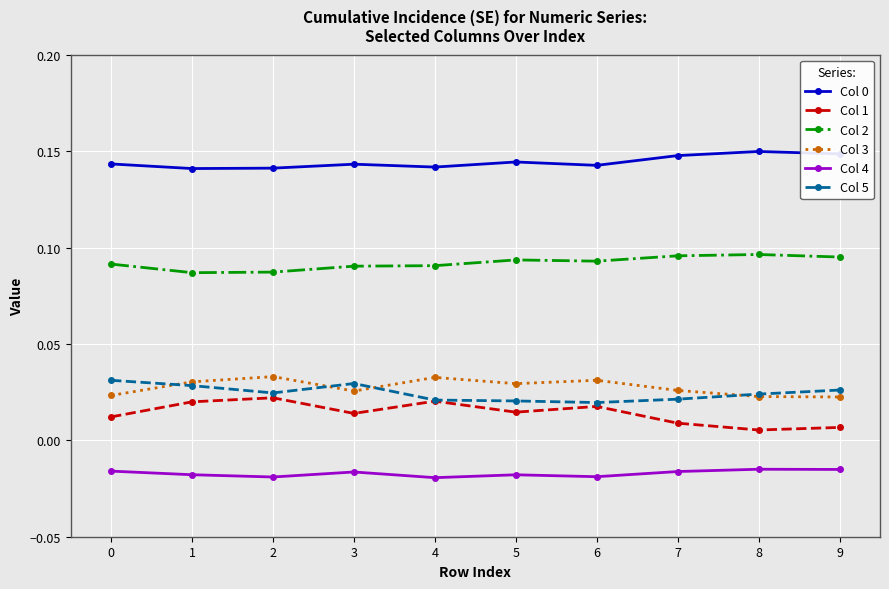

True or false: Col 2 and Col 1 cross at least once.

False